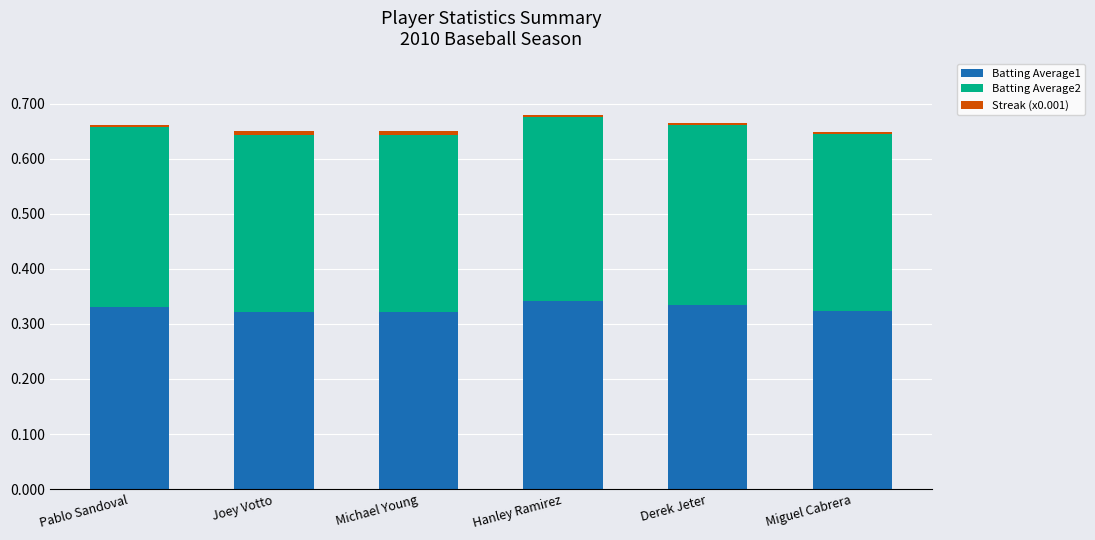

What is the label of the 4th bar from the left?

Hanley Ramirez